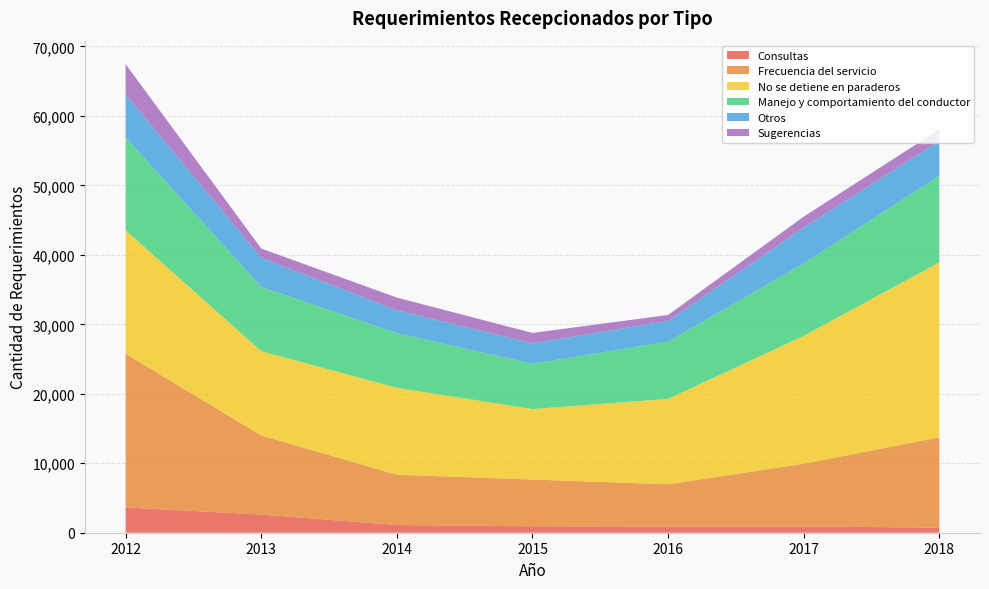

Reading right to left, what are all the values shown in this chart?

Consultas: 2018=735	2017=900	2016=898	2015=930	2014=1113	2013=2614	2012=3638
Frecuencia del servicio: 2018=13006	2017=9025	2016=6078	2015=6729	2014=7236	2013=11396	2012=22133
No se detiene en paraderos: 2018=25173	2017=18416	2016=12285	2015=10145	2014=12515	2013=12130	2012=17780
Manejo y comportamiento del conductor: 2018=12484	2017=10416	2016=8254	2015=6511	2014=7869	2013=9251	2012=13359
Otros: 2018=4995	2017=5182	2016=2979	2015=2954	2014=3286	2013=4203	2012=6196
Sugerencias: 2018=1663	2017=1557	2016=849	2015=1492	2014=1833	2013=1317	2012=4355